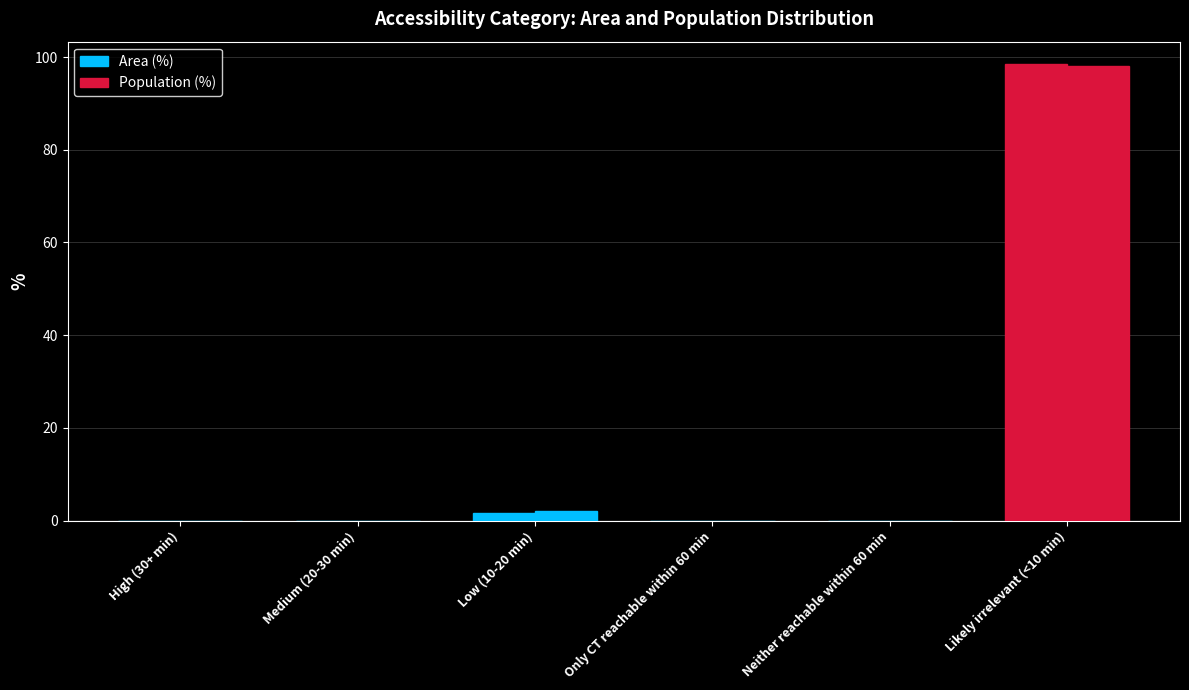

The Population (%) series shows 0.0 at Only CT reachable within 60 min. True or false?

True